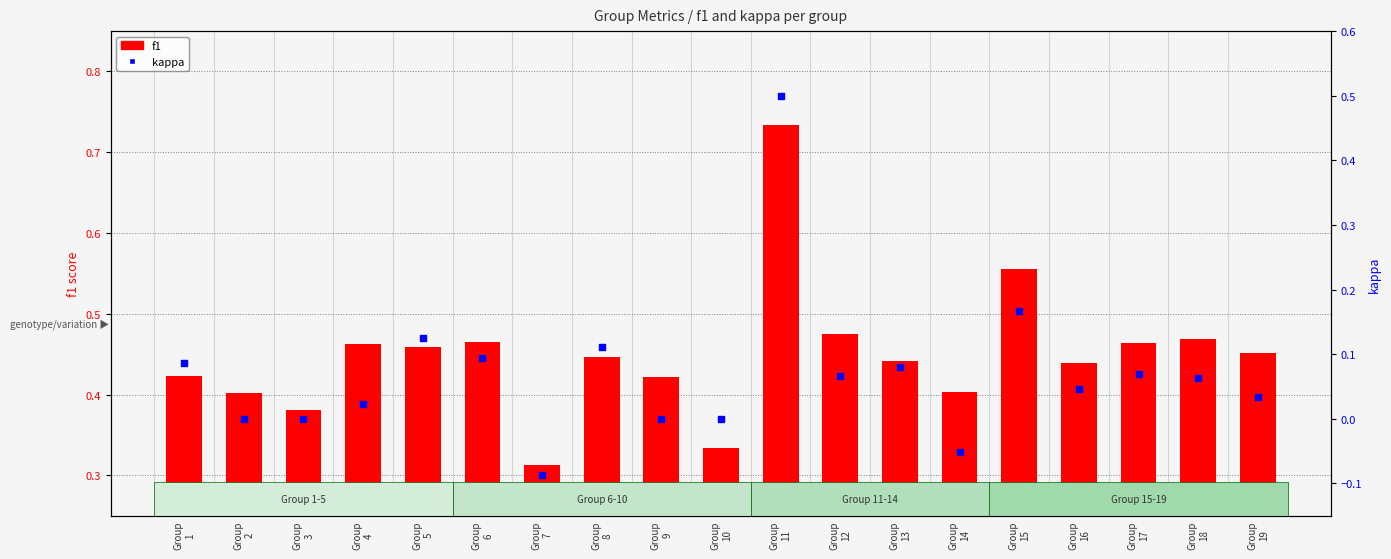

Which series has the largest total across all categories?

f1